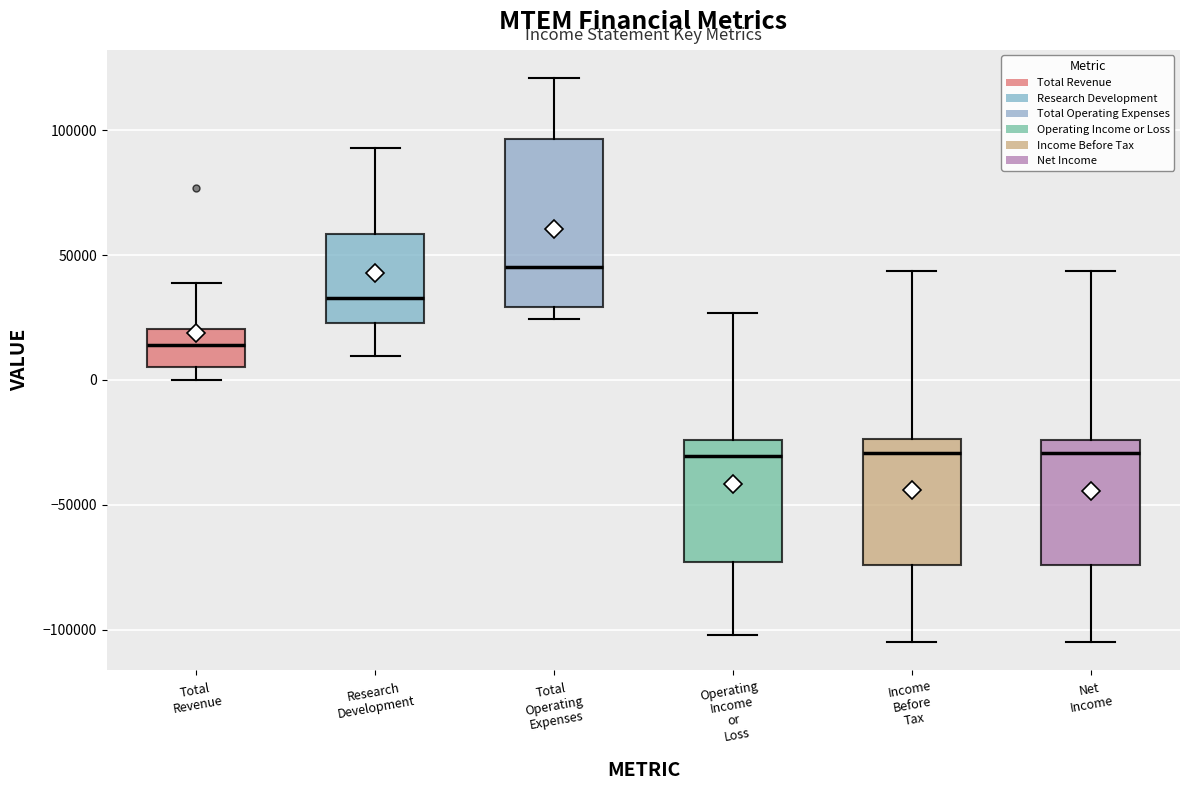

Which box is the tallest, from its lower edge to its upper edge?

Total Operating Expenses